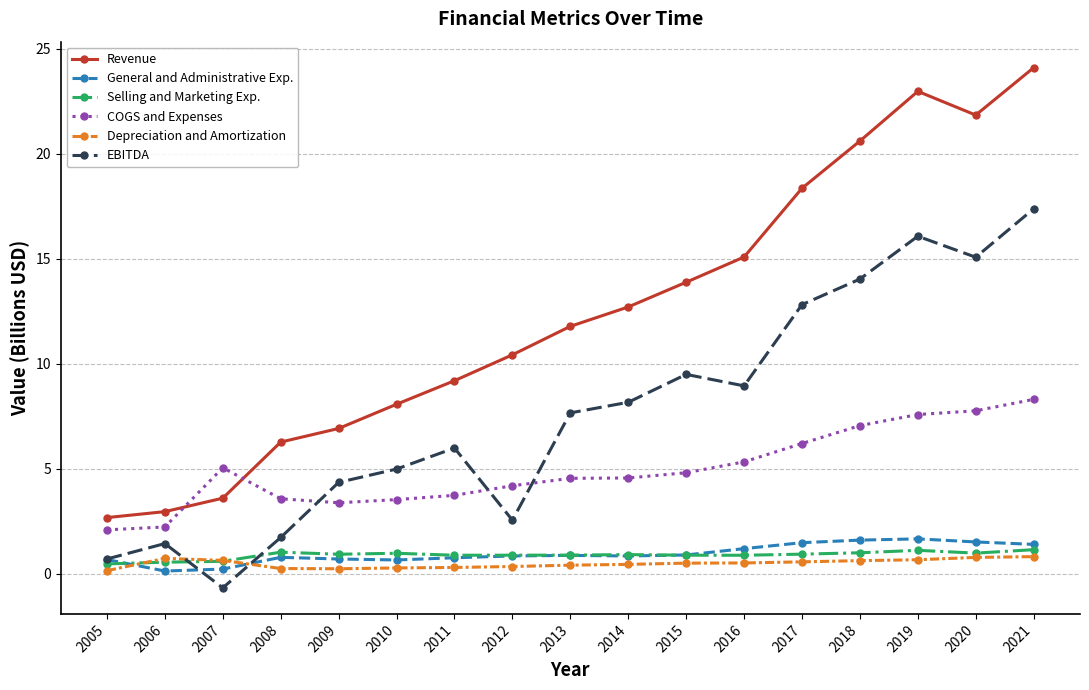

What is the difference between the highest and lowest values at 2010?

7.8